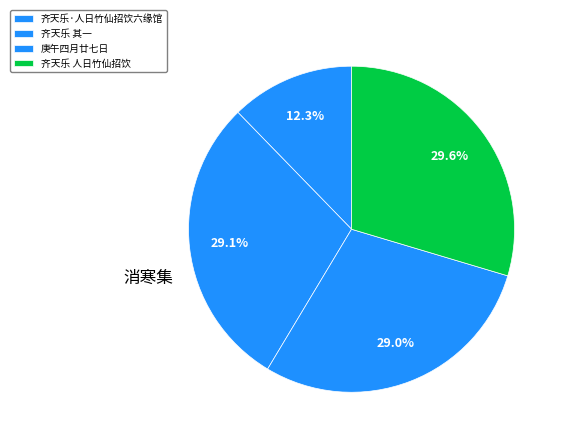

How many segments does this pie chart have?

4